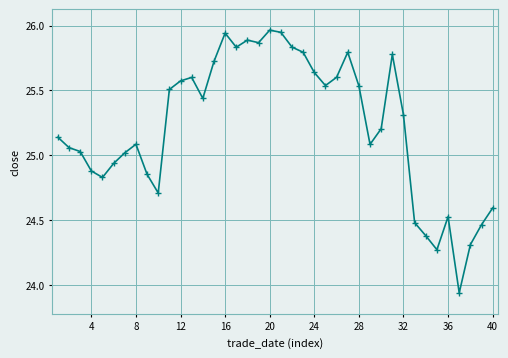

True or false: there are more than 0 points higher than both neighbors.

True